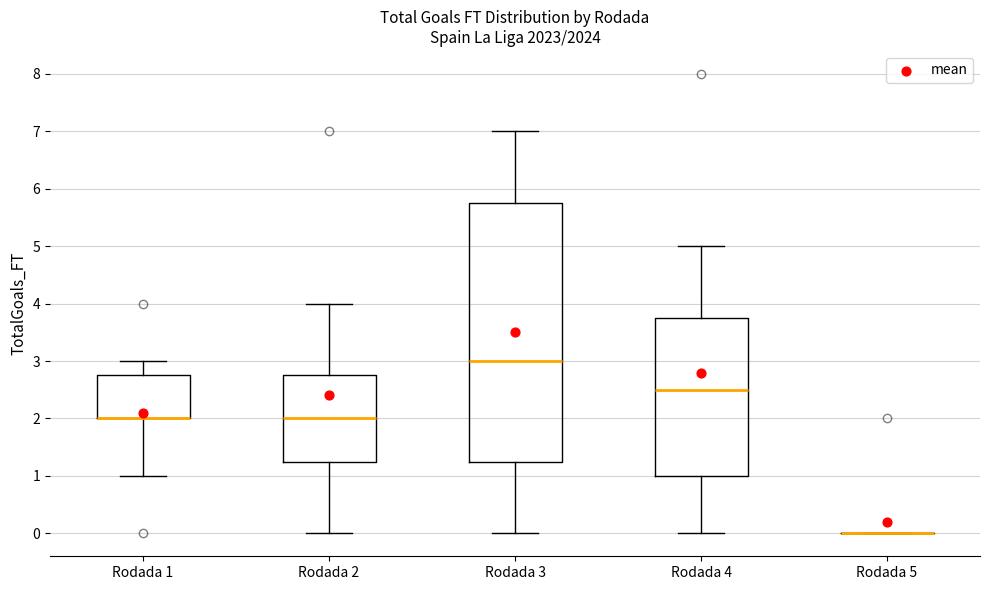

Reading left to right, read every box against the y-axis: the position of its median line, the range the box covers, and the ends of its whiskers. The values are not printed on the chart, so give them approximately, as read against the axis.

Rodada 1: median 2.0 (drawn on the box's lower edge), box 2.0 to 2.8, whiskers 1.0 to 3.0
Rodada 2: median 2.0, box 1.3 to 2.8, whiskers 0.0 to 4.0
Rodada 3: median 3.0, box 1.3 to 5.8, whiskers 0.0 to 7.0
Rodada 4: median 2.5, box 1.0 to 3.8, whiskers 0.0 to 5.0
Rodada 5: box collapsed to a line at 0.0, whiskers 0.0 to 0.0